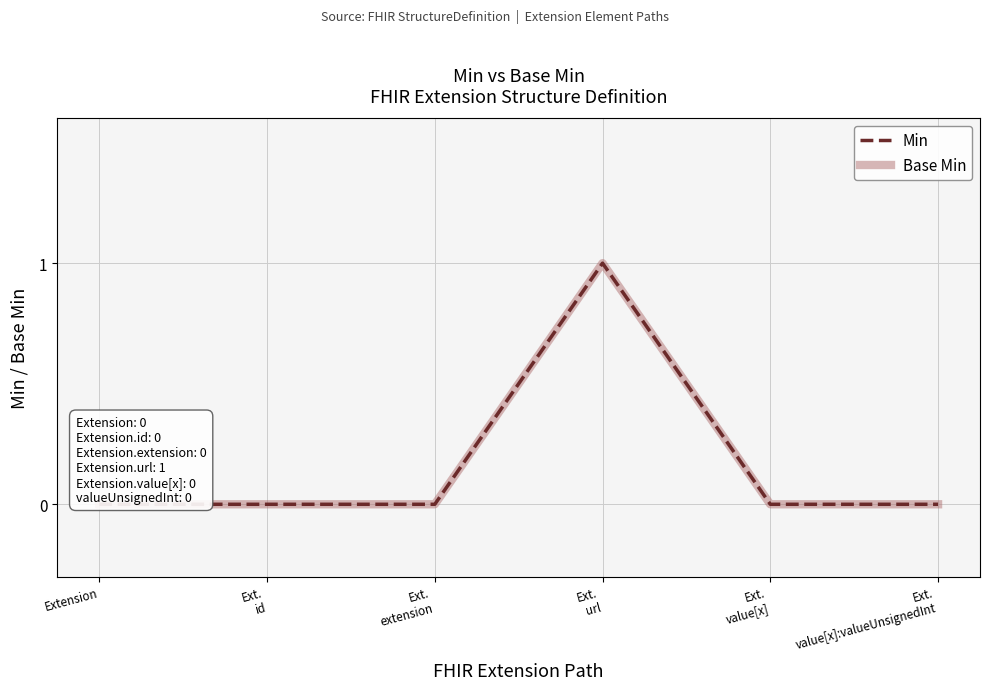

What position from the left is Ext.
extension?

3